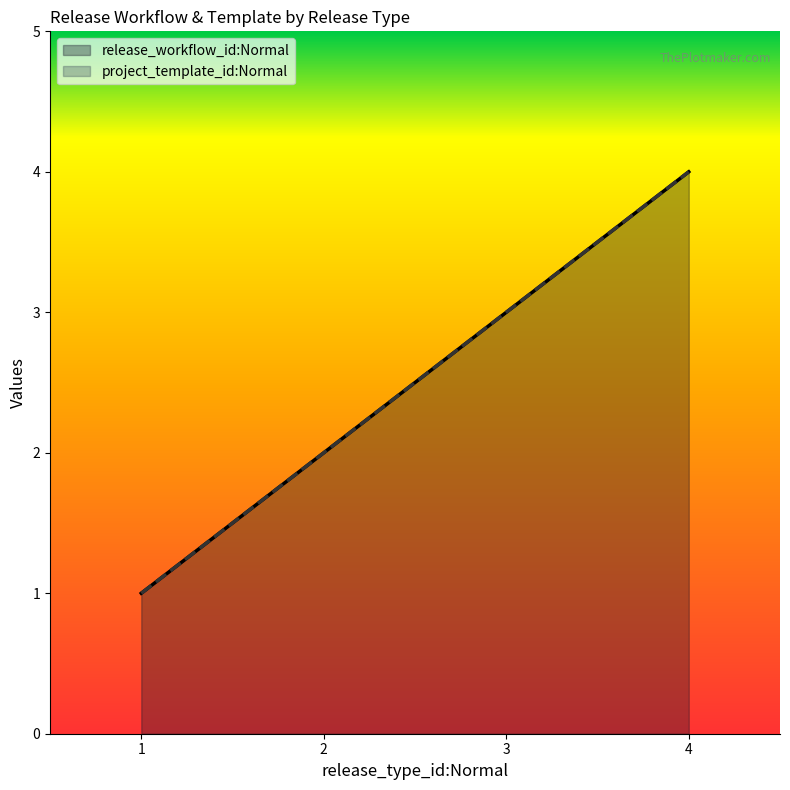

At how many categories does at least one series exceed 3?

1